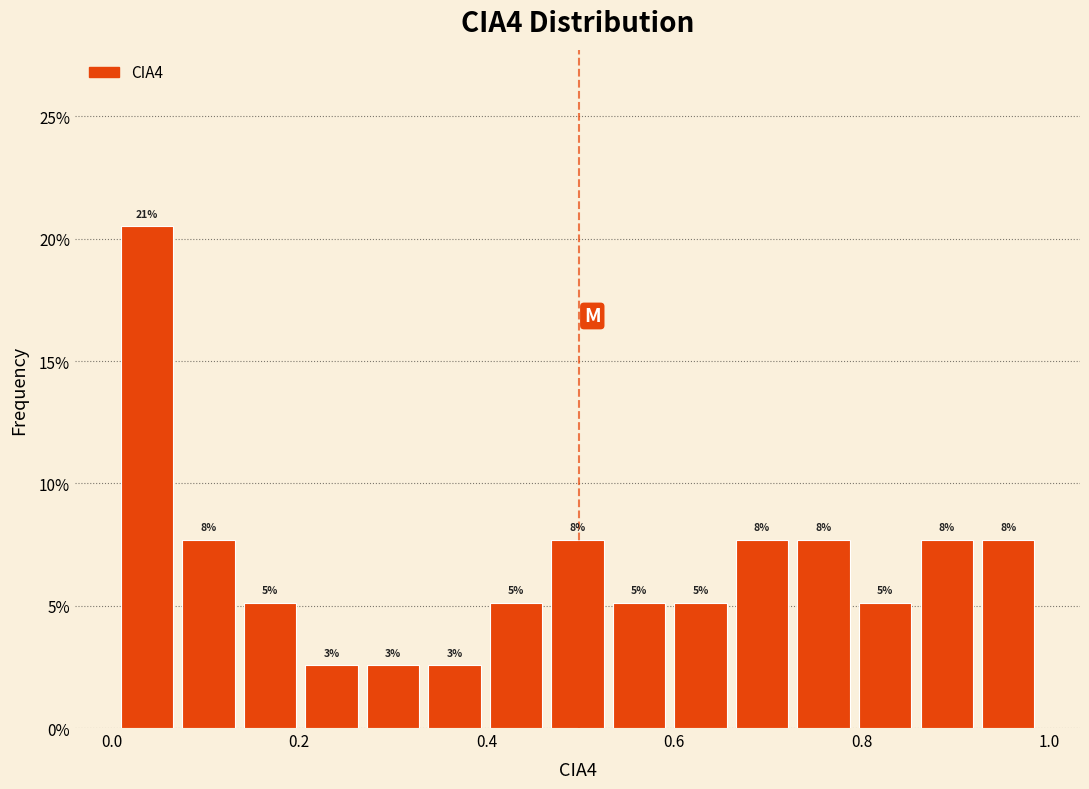

Around what value on the x-axis is the tallest bar? Give the approximate position of its centre, as read against the axis.

0.04